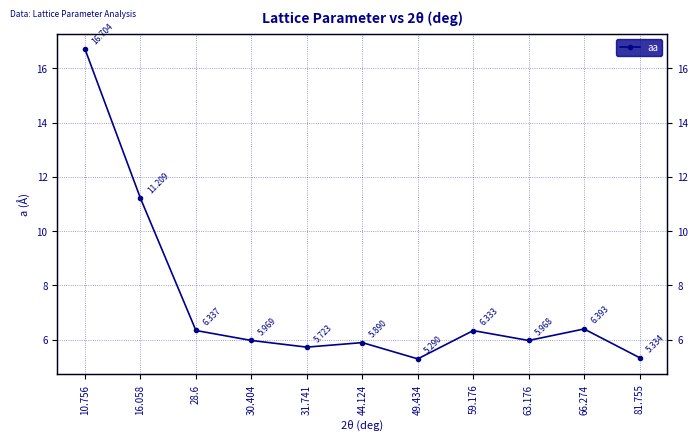

At which label is the value closest to 10?

16.058